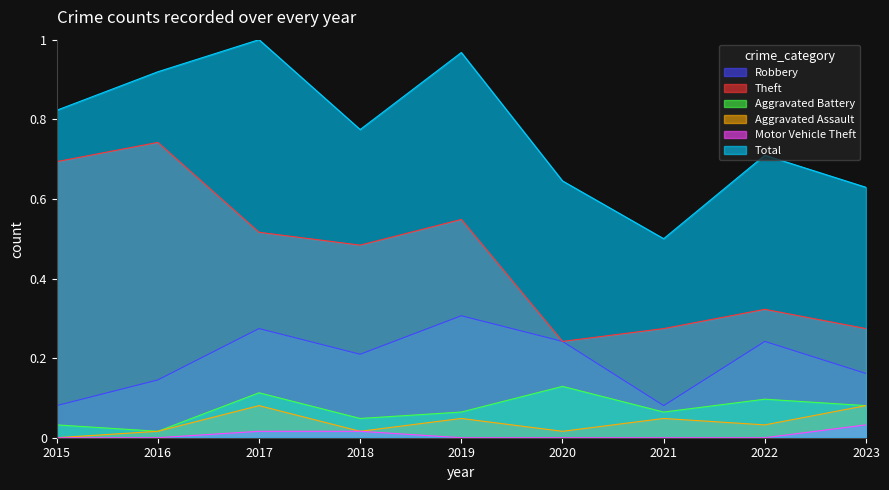

Where is Aggravated Battery nearest to the value 0?

2016